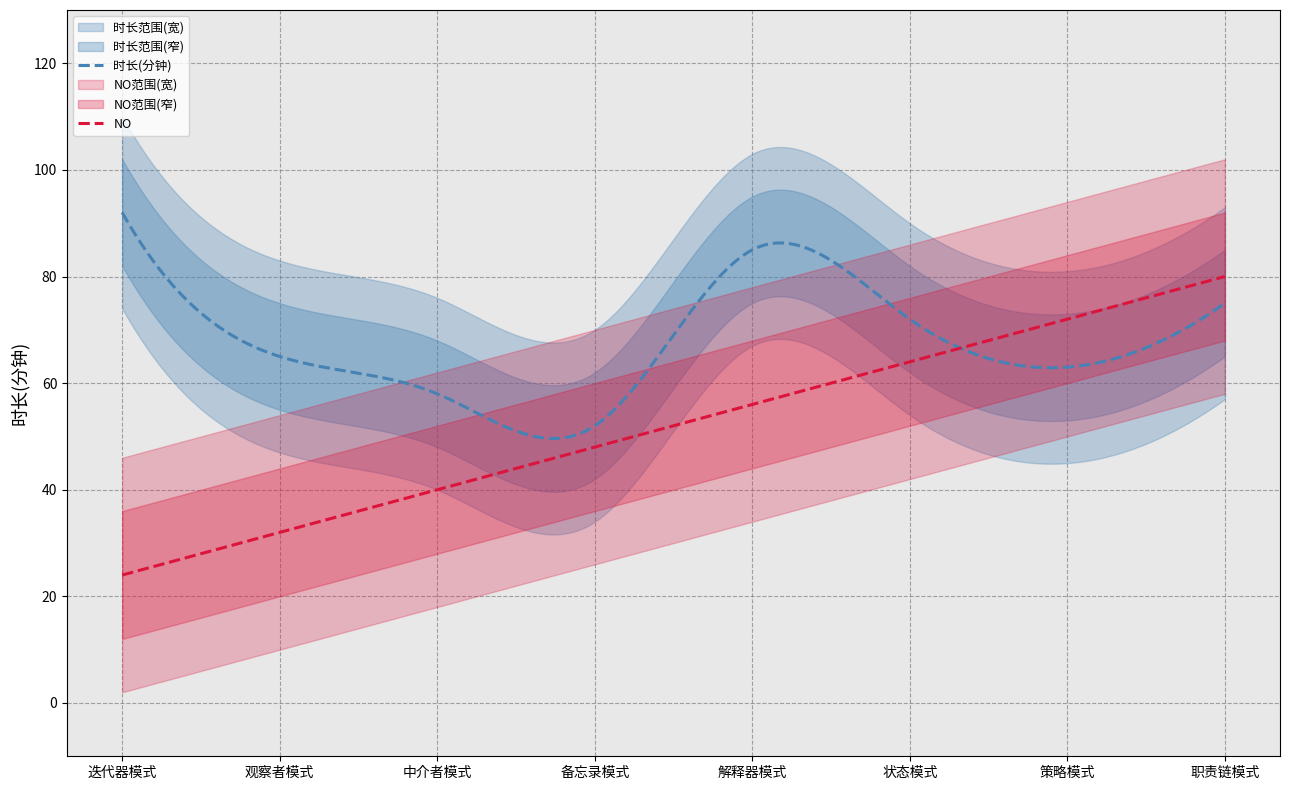

How many points are lower than both their immediate neighbors (excluding endpoints)?

2